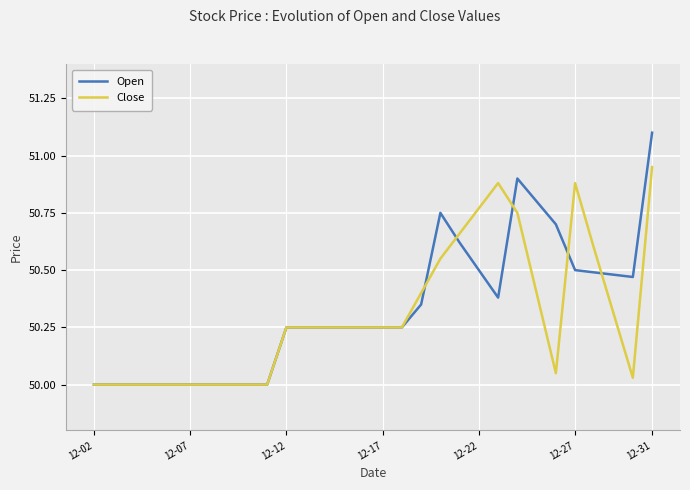

Rank the series by their maximum value, from lowest to highest.

Close, Open